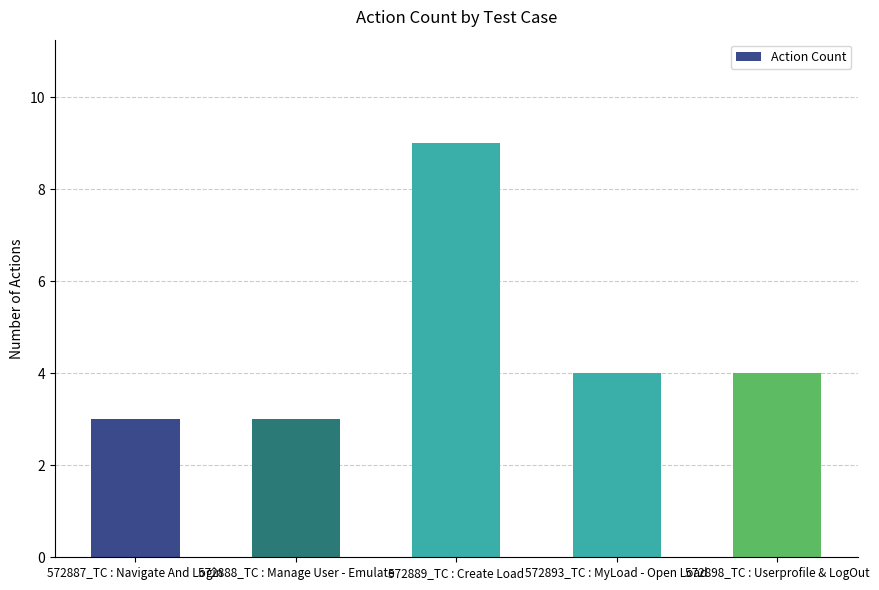

Does the chart contain stacked bars?

No